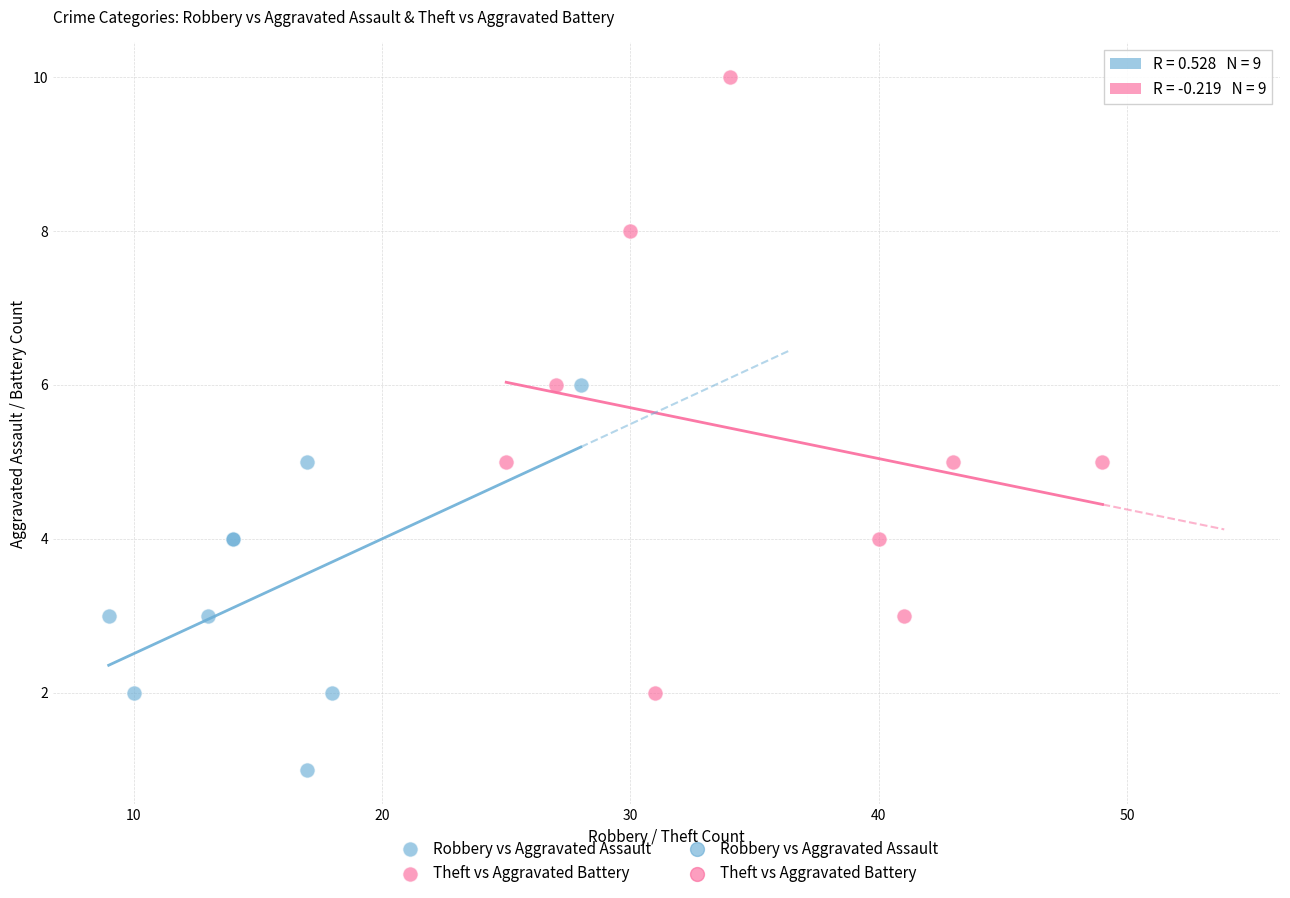

Which series reaches the minimum Y coordinate?

Robbery vs Aggravated Assault